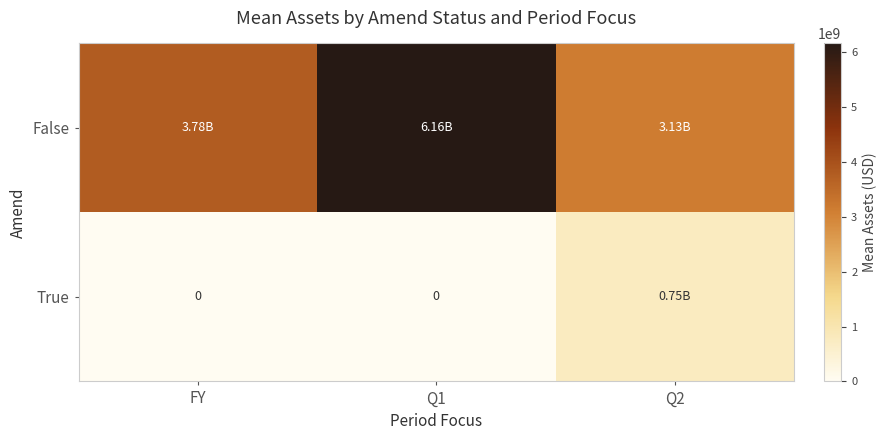

At which category is the sum across all series the highest?

Q1